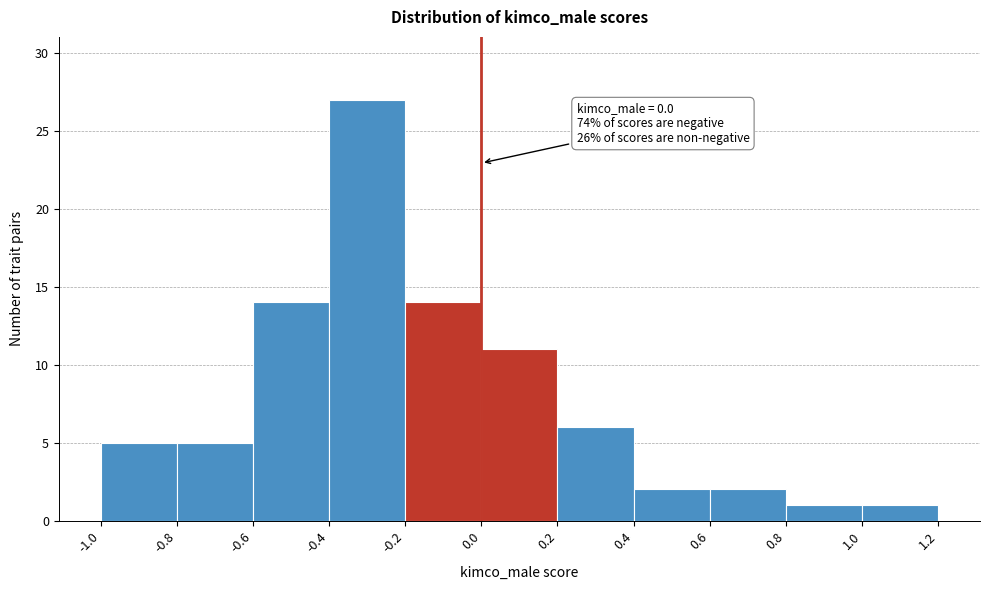

Over which range of the x-axis is the bar tallest?

-0.4 to -0.2